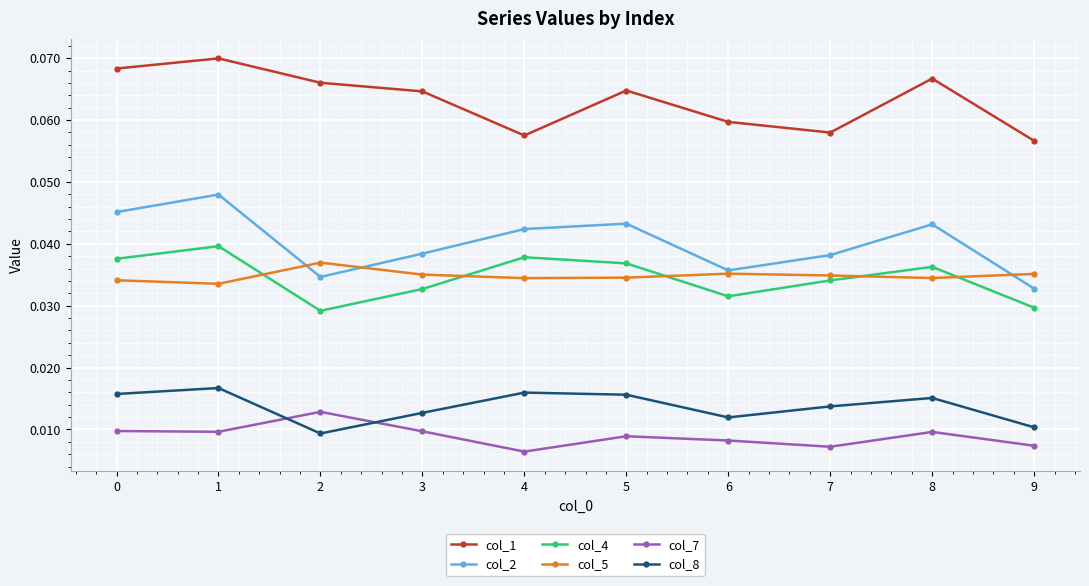

The col_5 series shows 0.1 at 2. True or false?

False